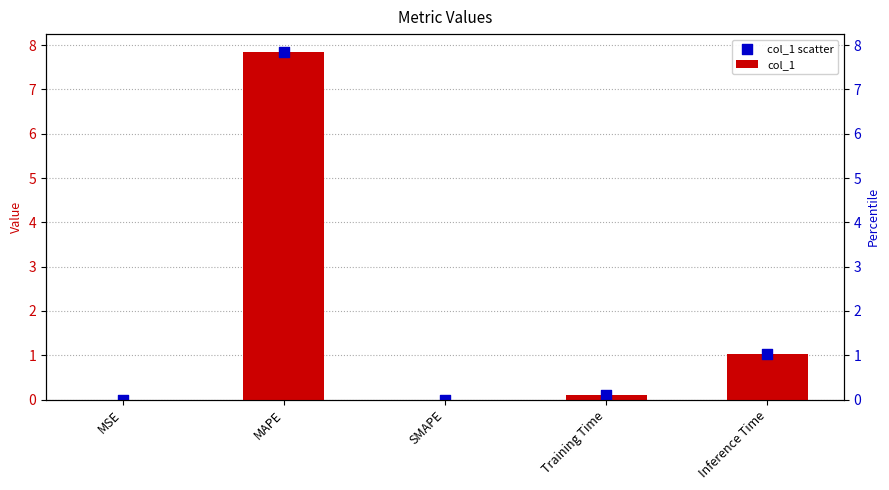

Is the value of col_1 scatter at MSE greater than the value of col_1 at SMAPE?

Yes